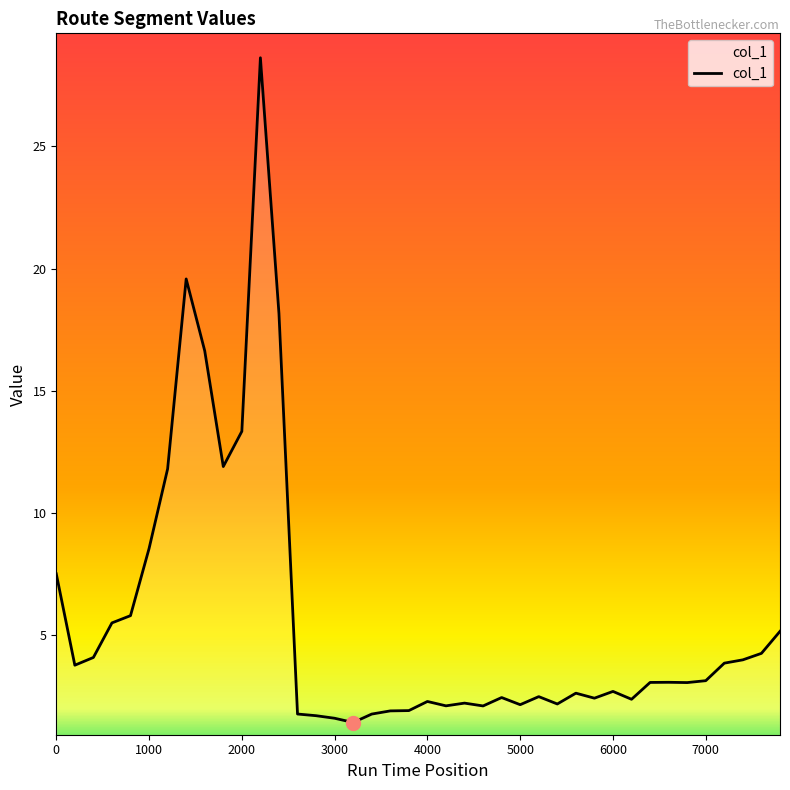

What is the minimum value shown in the chart?

1.4